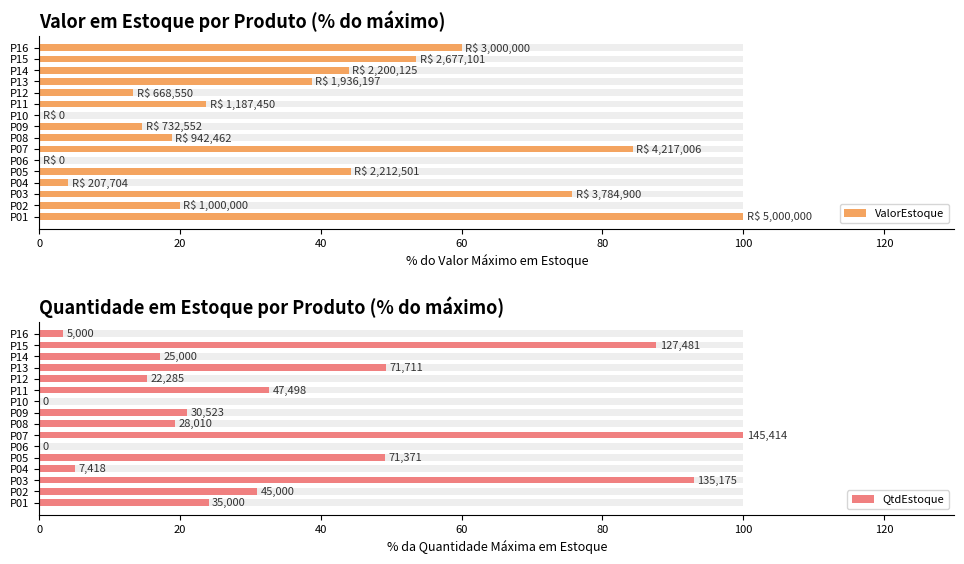

How many bars are there in each group?

2